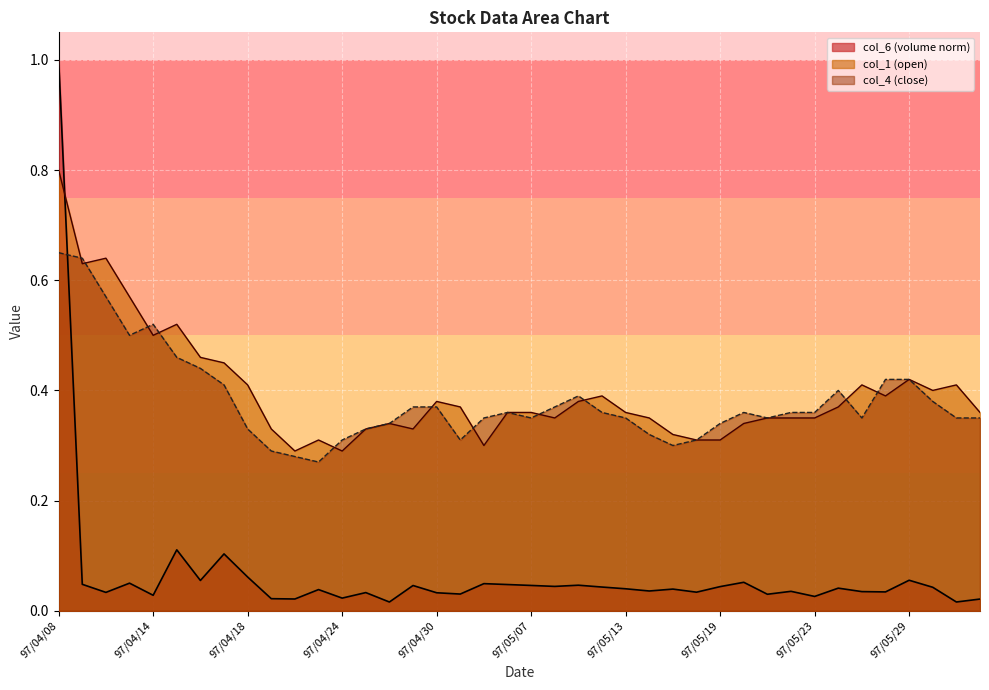

Which series has the widest spread of values?

col_6